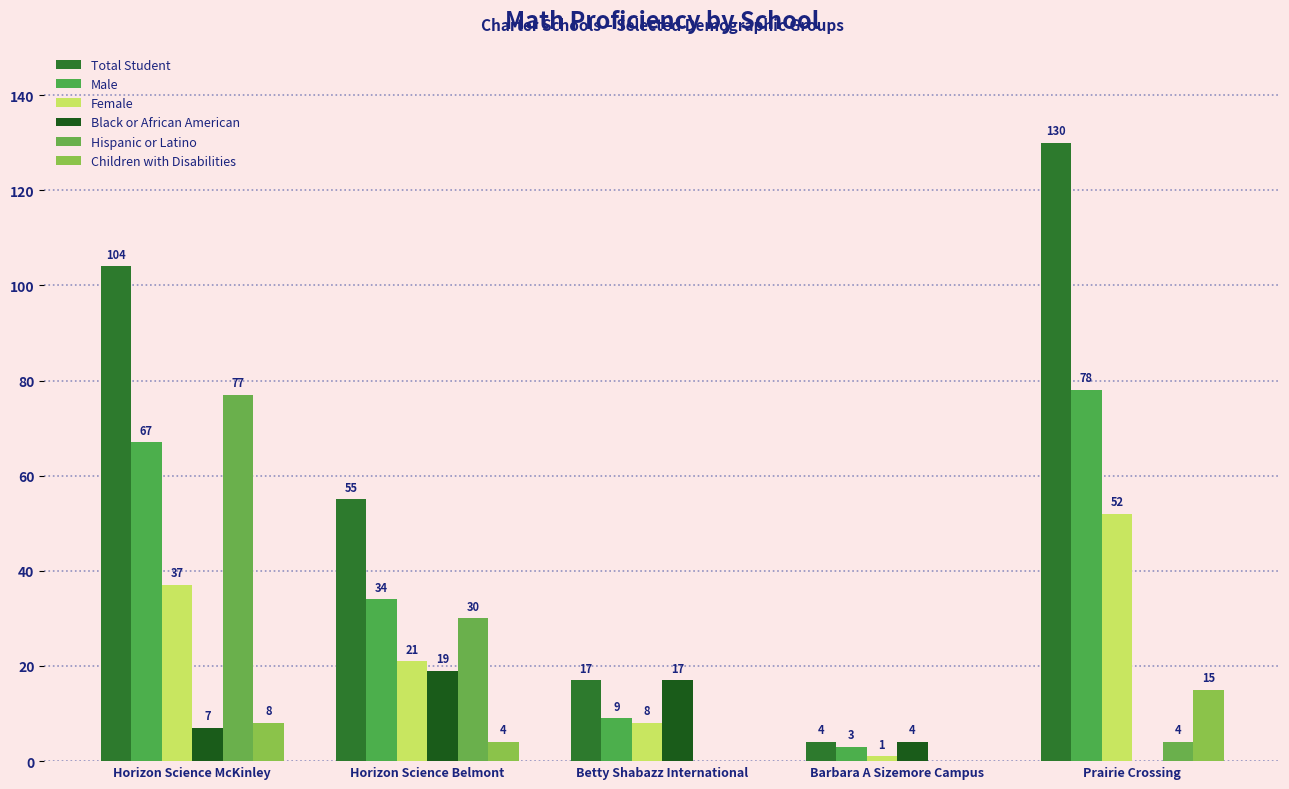

Reading left to right, list all the values displayed in this chart.

Total Student: 104	55	17	4	130
Male: 67	34	9	3	78
Female: 37	21	8	1	52
Black or African American: 7	19	17	4	0
Hispanic or Latino: 77	30	0	0	4
Children with Disabilities: 8	4	0	0	15